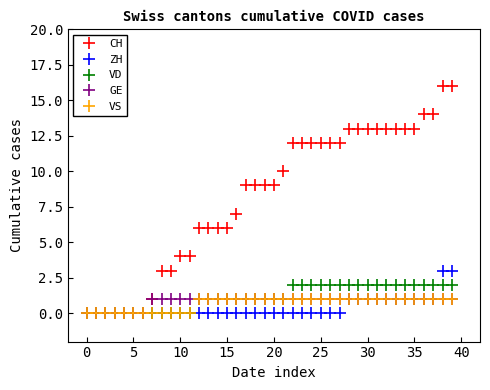

What is the difference between the second highest and minimum values in the VS series?

1